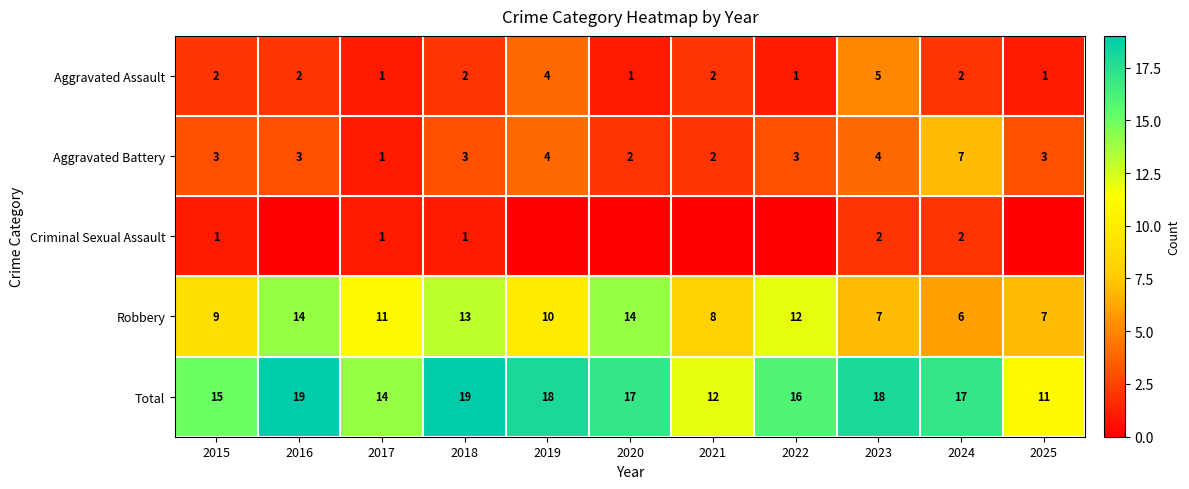

Where is Robbery nearest to the value 10?

2019